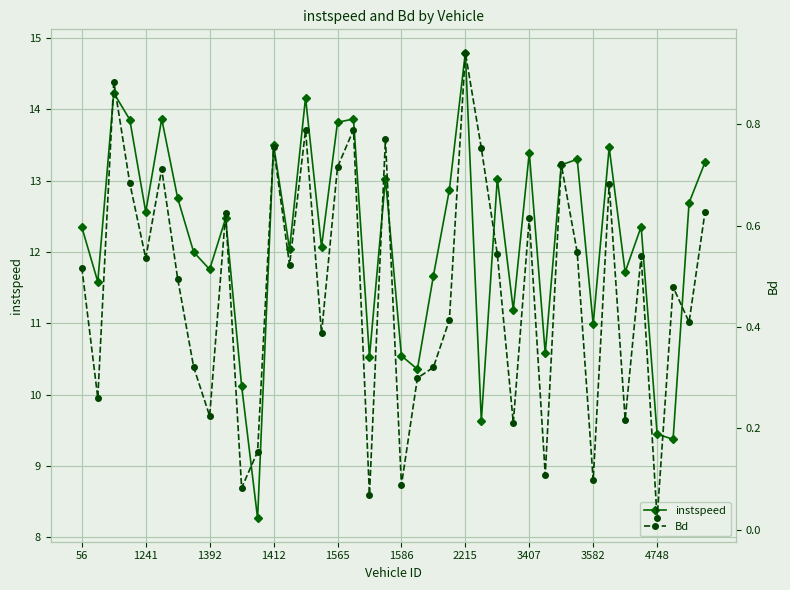

List the series in order of their peak value, lowest first.

Bd, instspeed